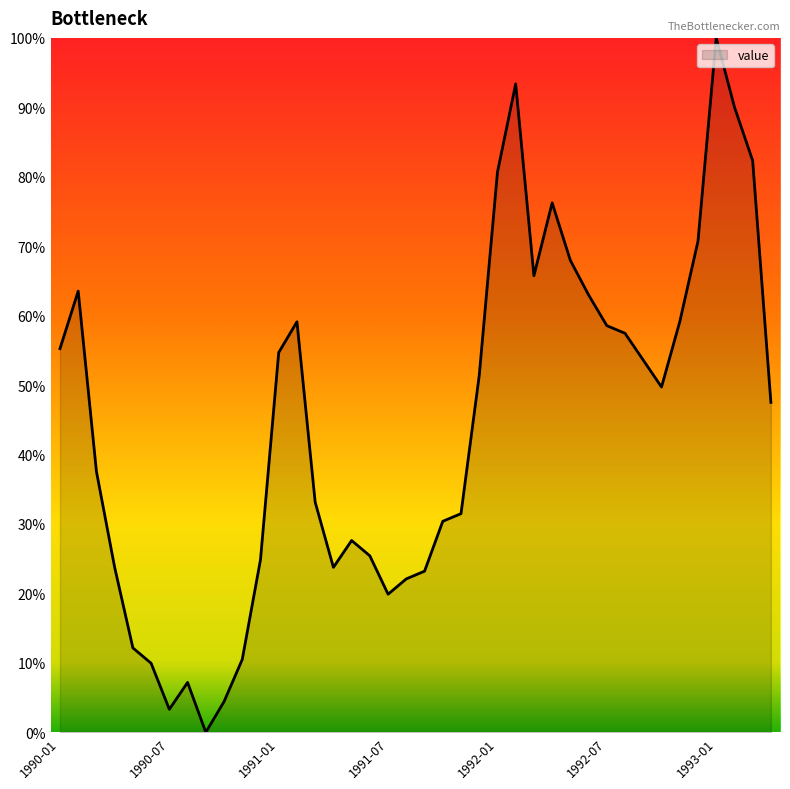

What is the greatest value displayed?

100.0